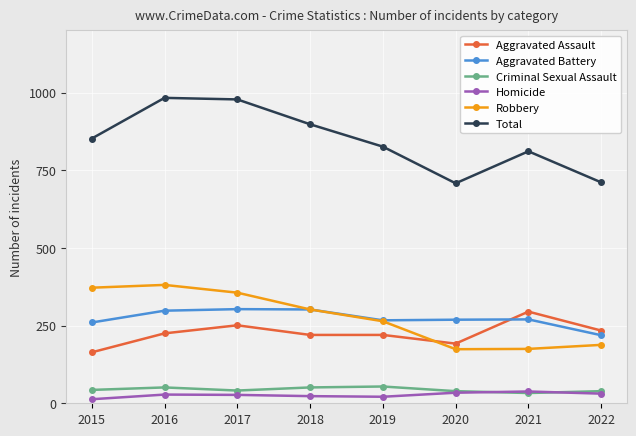

How many intersections are there between Robbery and Aggravated Assault?

1